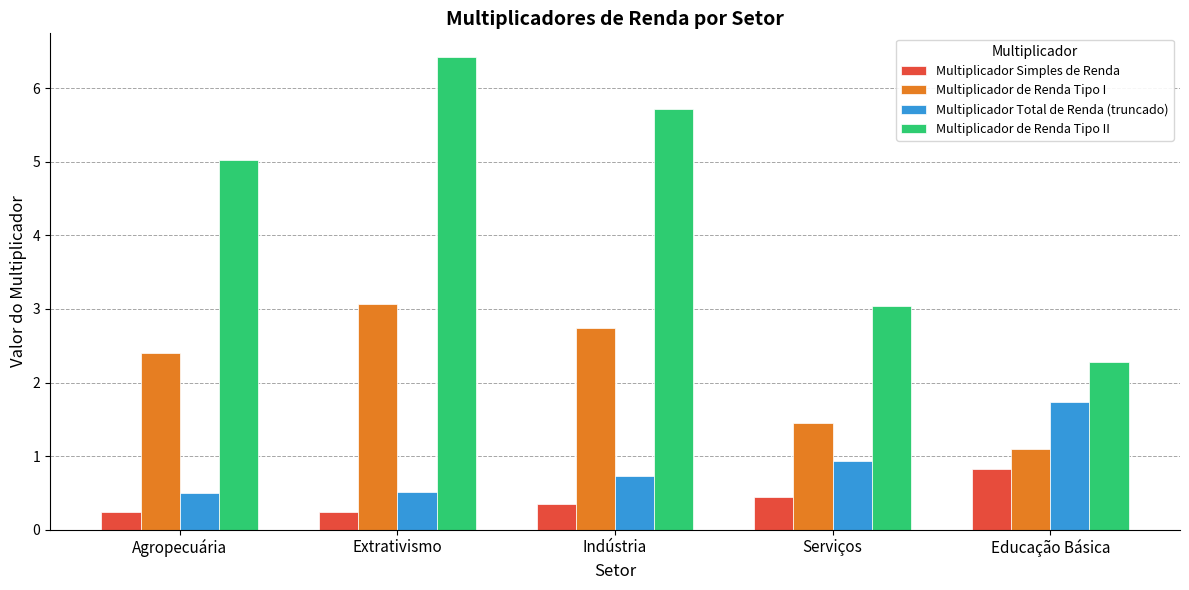

What is the difference between the maximum and second lowest values in the Multiplicador de Renda Tipo I series?

1.6